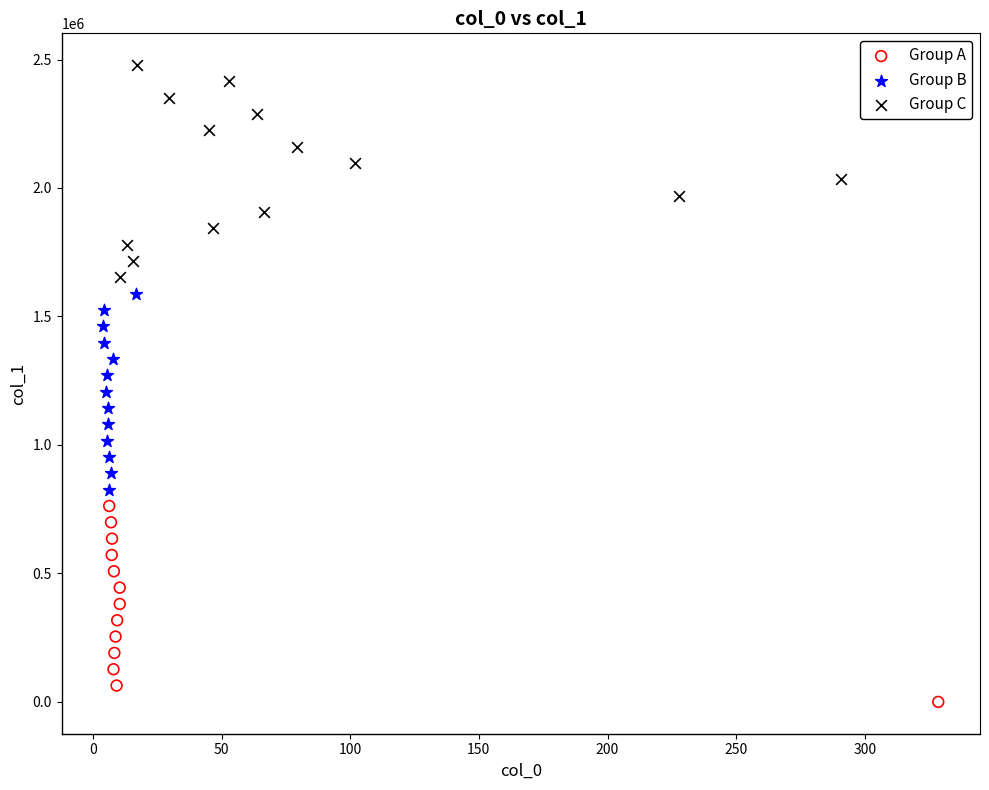

Which series reaches the maximum Y coordinate?

Group C